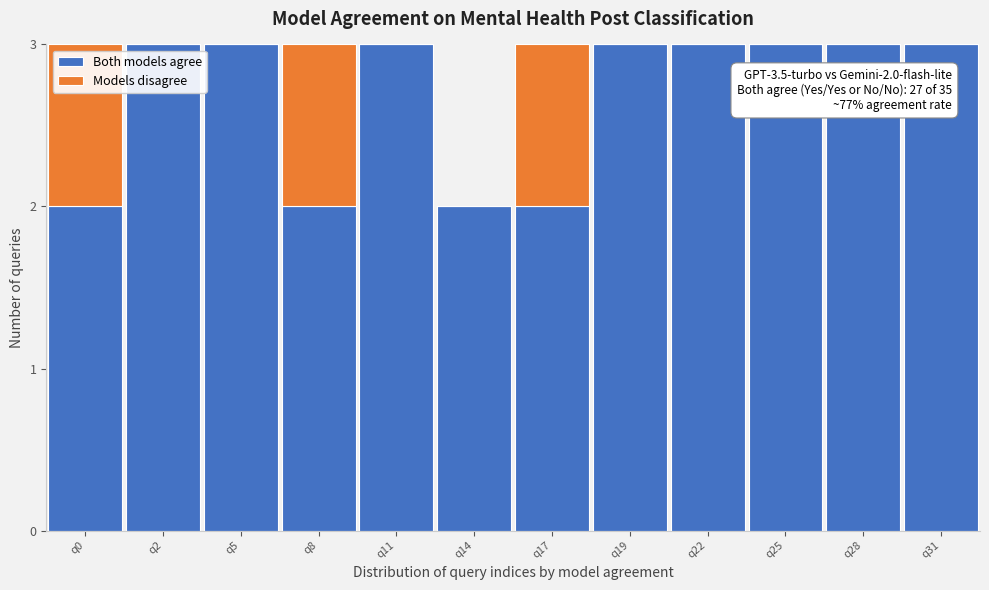

Reading left to right, transcribe the values for Both models agree.

q0=2	q2=3	q5=3	q8=2	q11=3	q14=2	q17=2	q19=3	q22=3	q25=3	q28=3	q31=3